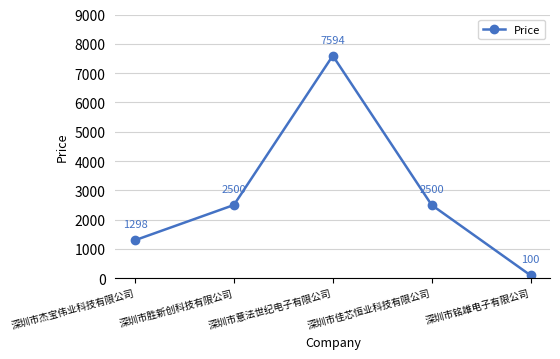

What is the sum of all values?

13992